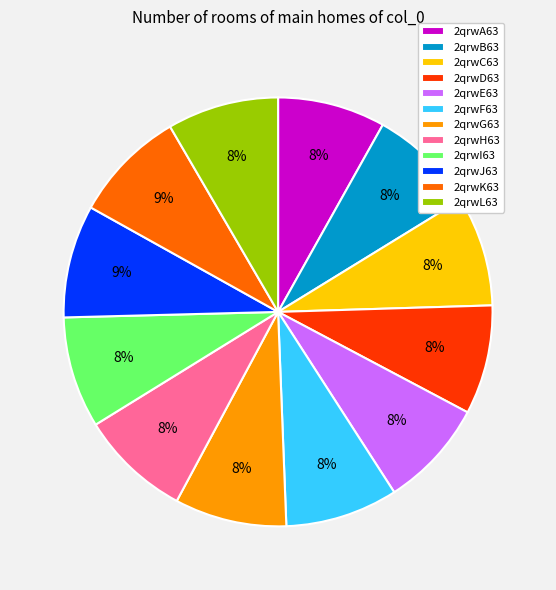

Is the sum of 2qrwJ63 and 2qrwF63 greater than half?

No